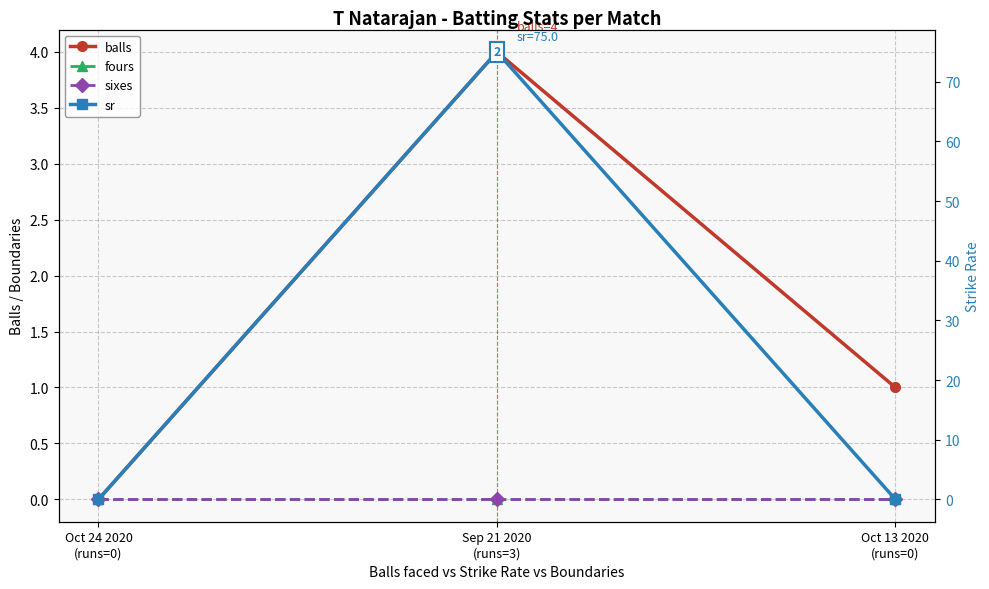

What are all the series names shown in the legend?

balls, fours, sixes, sr